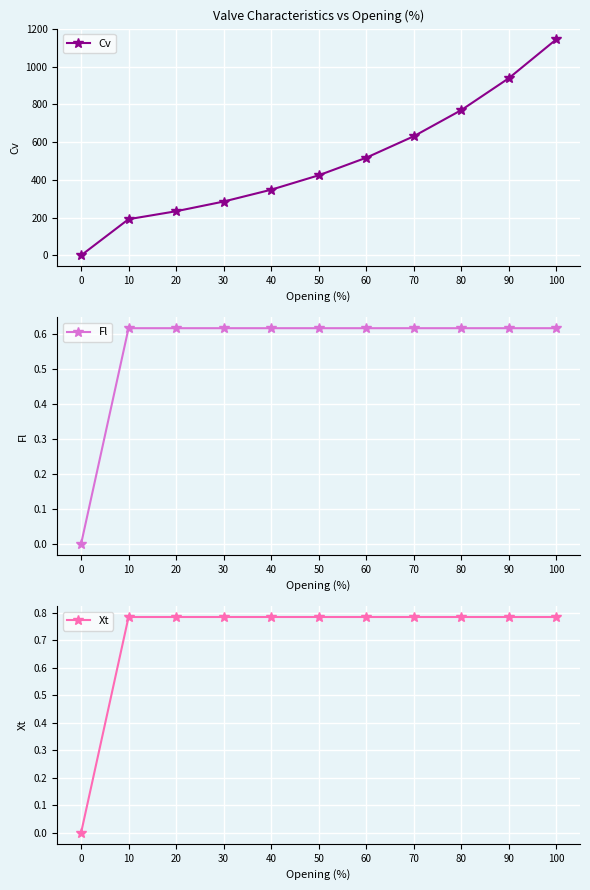

Is the value of Xt at 60 greater than the value of Cv at 70?

No